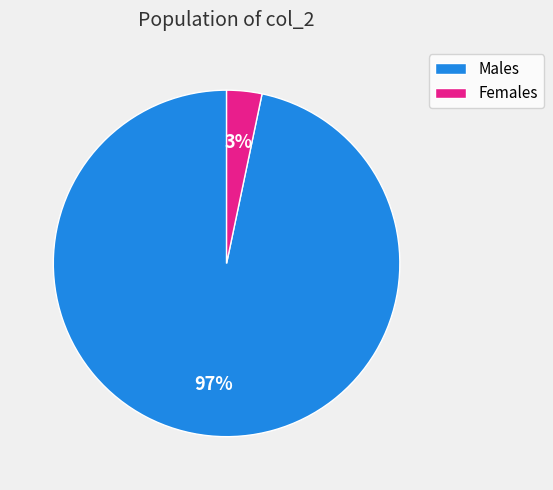

Combined, do Males and Females account for over 50%?

Yes